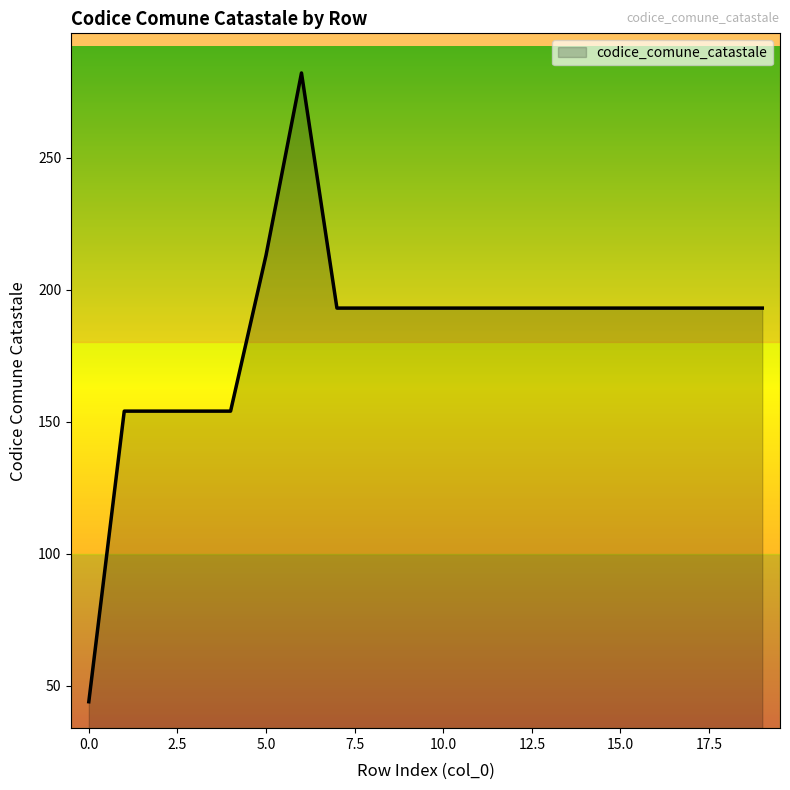

What is the maximum value shown in the chart?

282